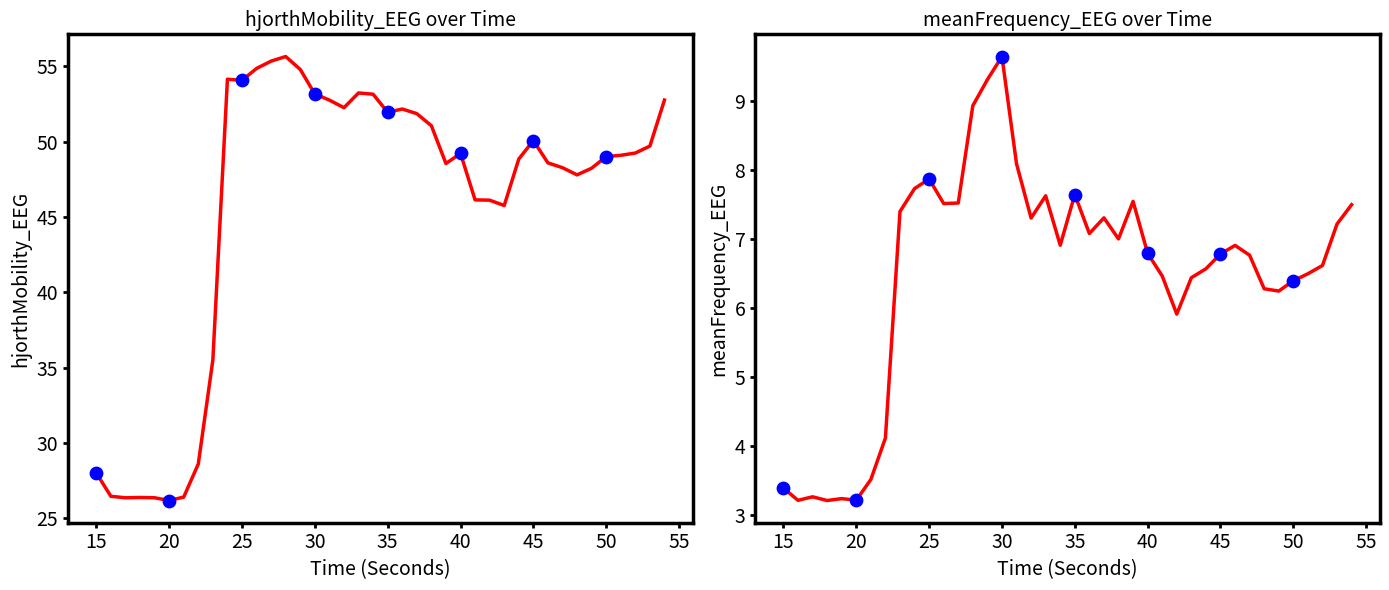

Which series reaches the minimum Y coordinate?

meanFrequency_EEG